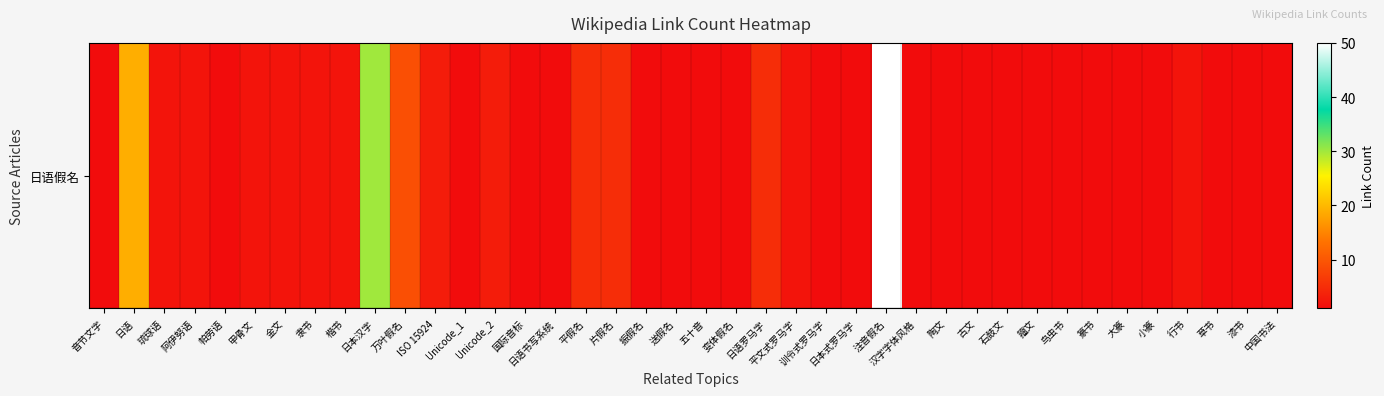

What is the maximum value shown in the chart?

50